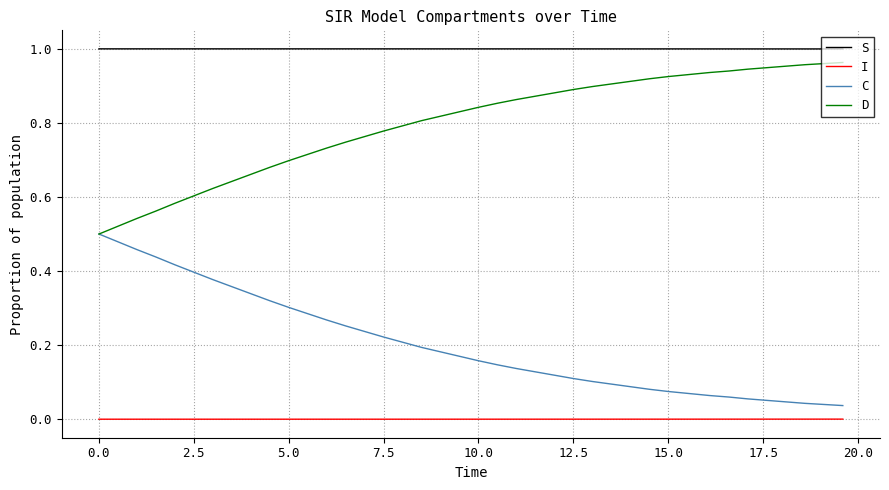

List the series in order of their overall mean, highest first.

S, D, C, I